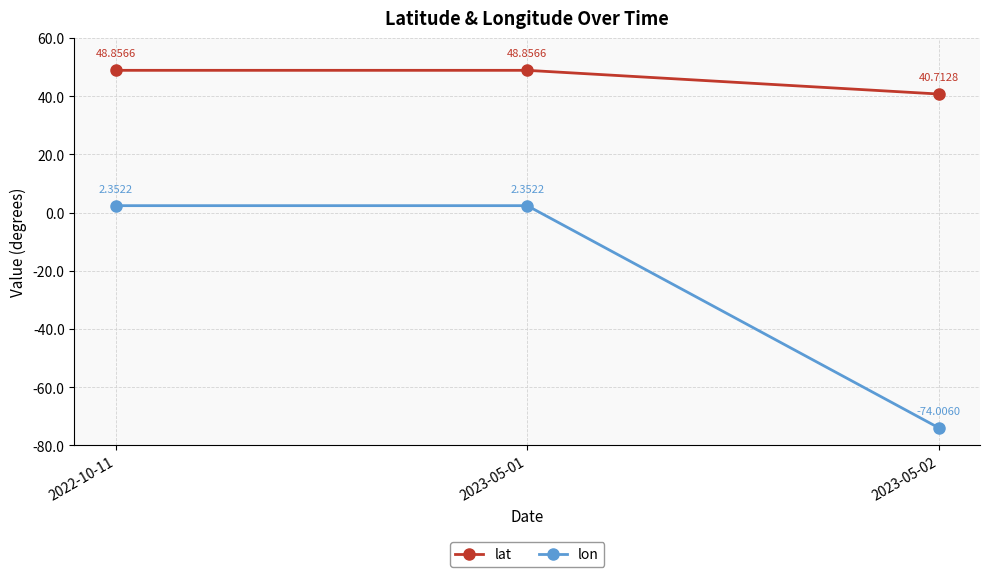

What is the difference between the highest and lowest values at 2023-05-01?

46.5